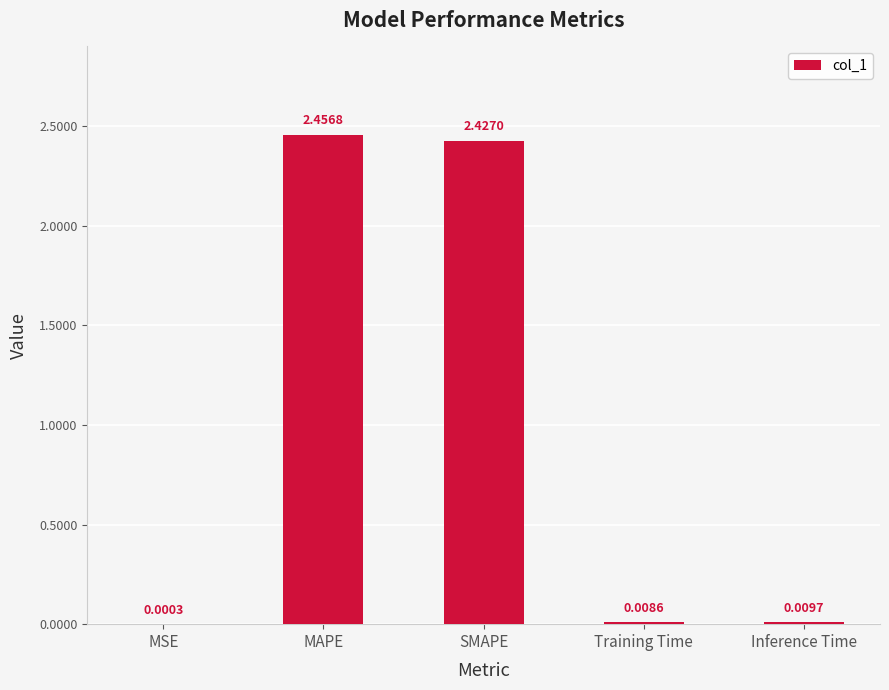

Which label corresponds to the largest value in the chart?

MAPE